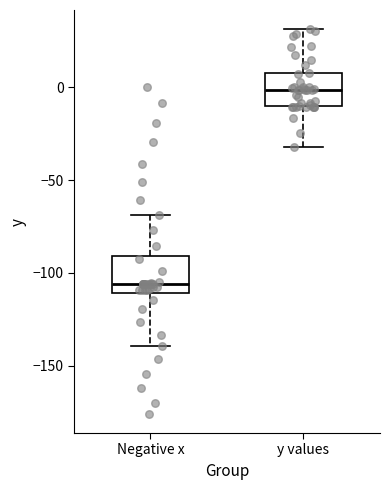

Reading left to right, transcribe this box plot: for each box, give where its median line is, the range the box spans, and where its two whiskers end, as read against the y-axis. The values are not printed on the chart, so give them approximately, as read against the axis.

Negative x: median -105, box -110 to -90, whiskers -140 to -70
y values: median 0, box -10 to 10, whiskers -30 to 30